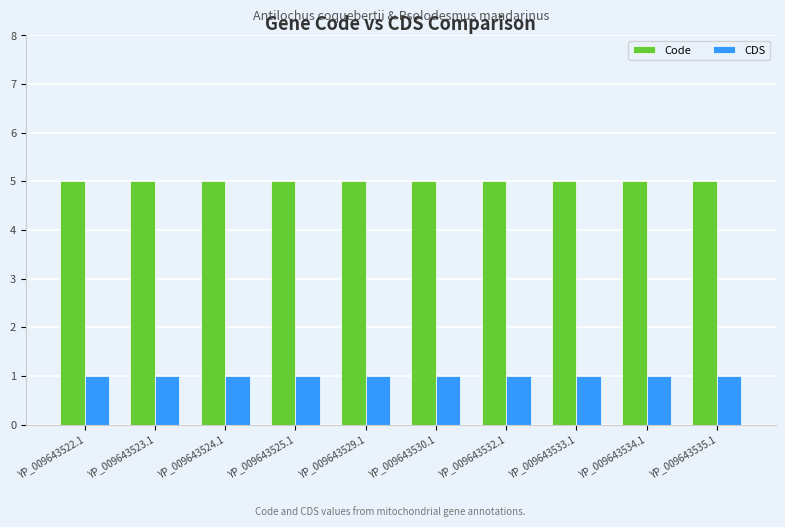

Is it true that Code equals 2 at YP_009643532.1?

False